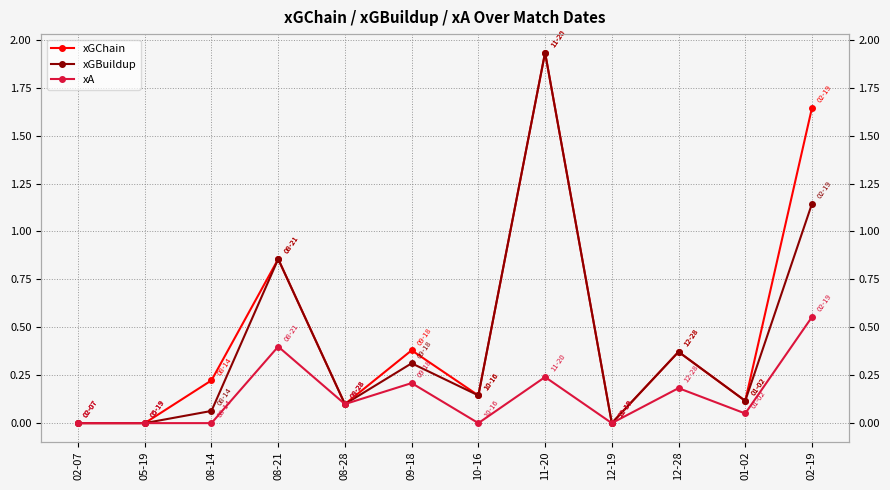

How many lines are shown in the chart?

3